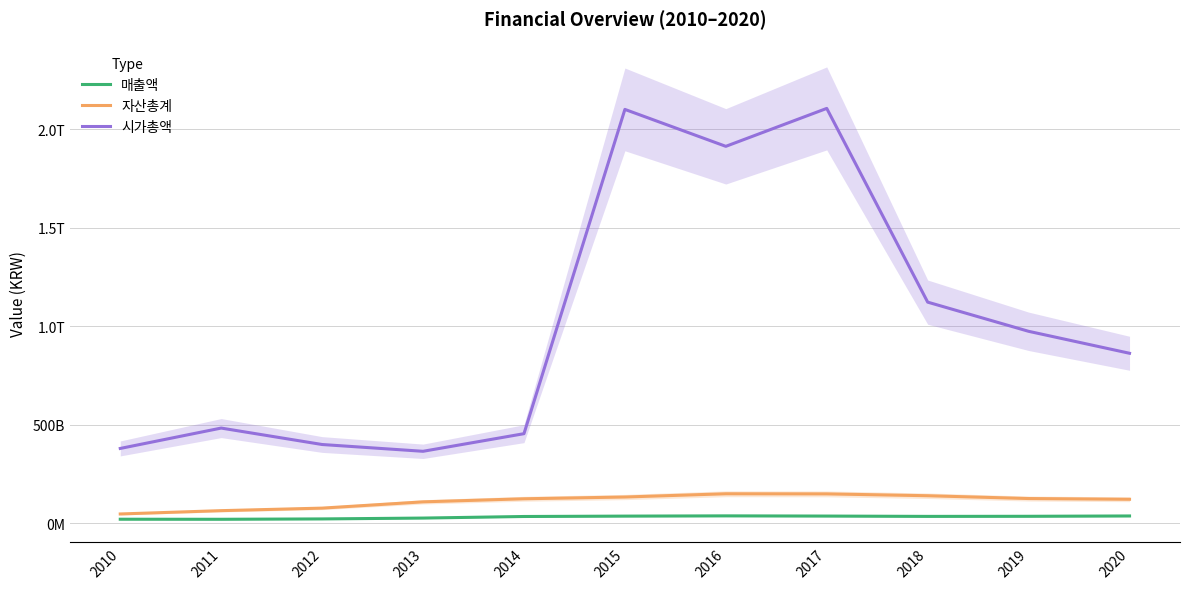

Between 2014 and 2016, which series saw the biggest shift?

시가총액